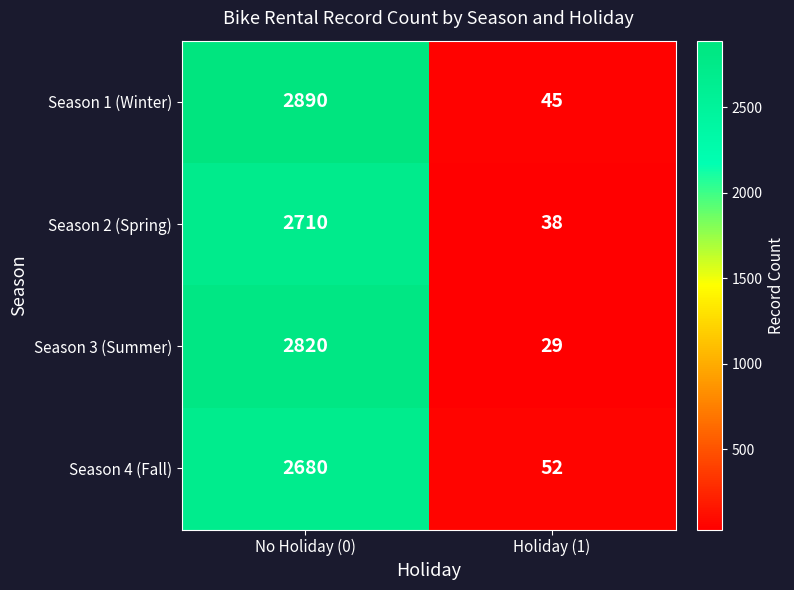

How many distinct data groups are displayed?

4